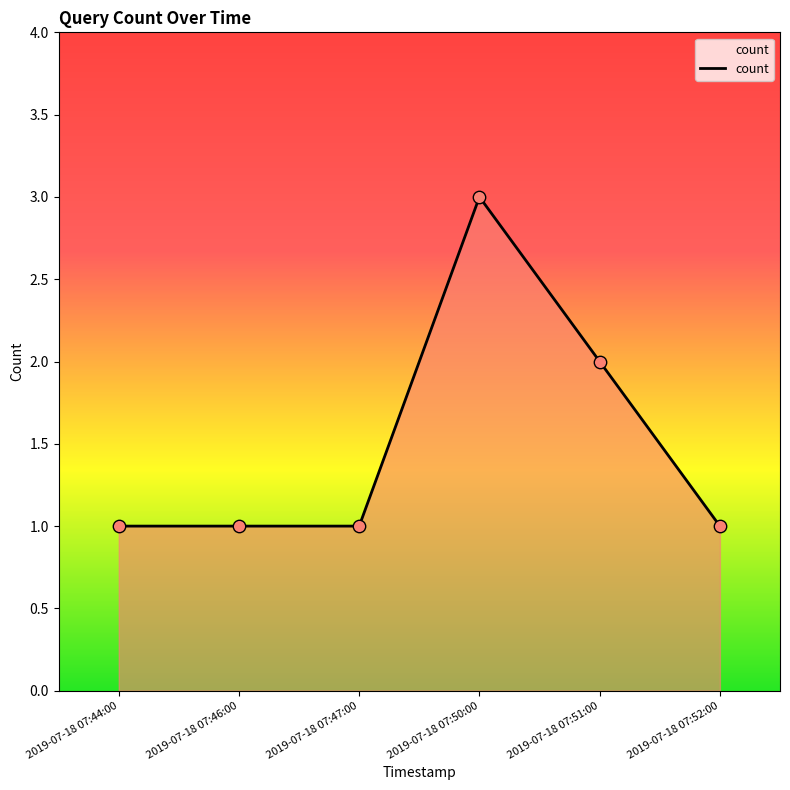

What is the change in value from 2019-07-18 07:50:00 to 2019-07-18 07:52:00?

-2